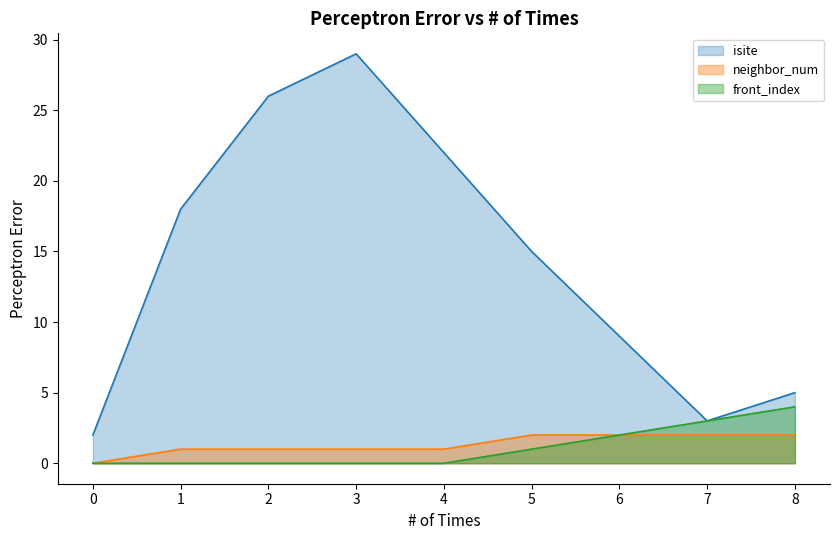

Is it true that neighbor_num equals 1 at 1?

True